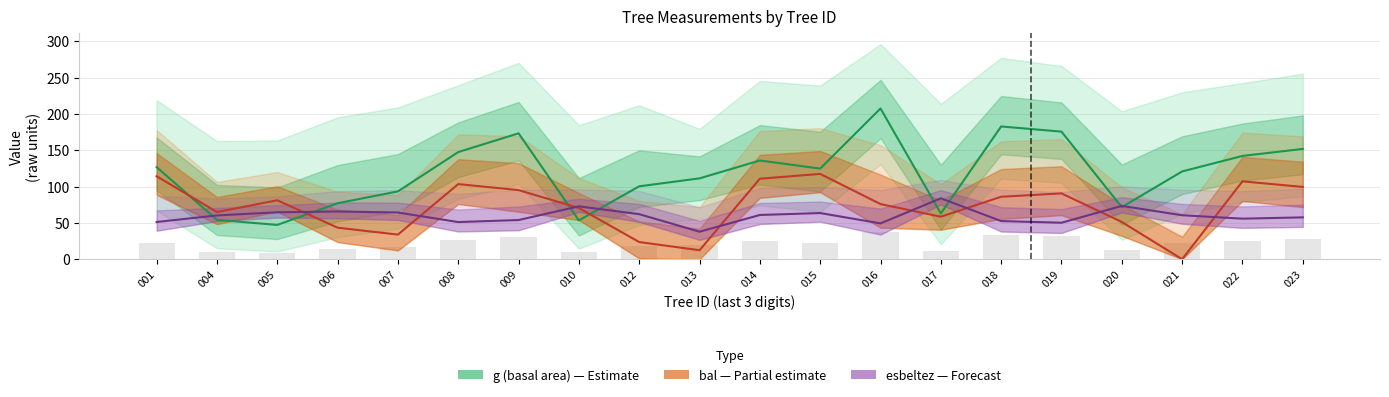

How many groups of bars are there?

20